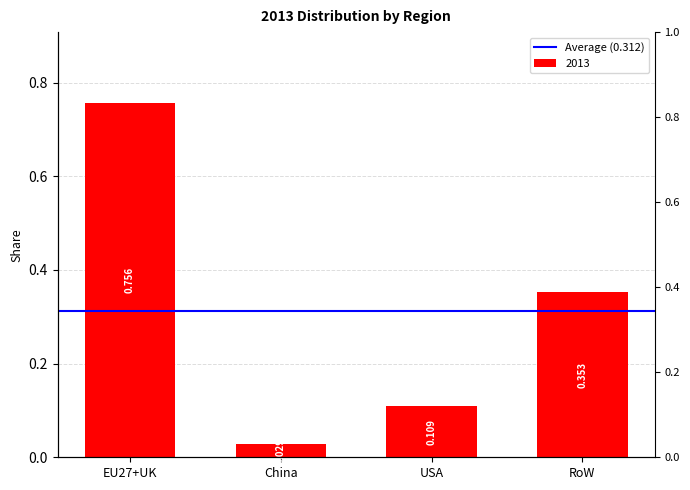

Which label corresponds to the smallest value in the chart?

China